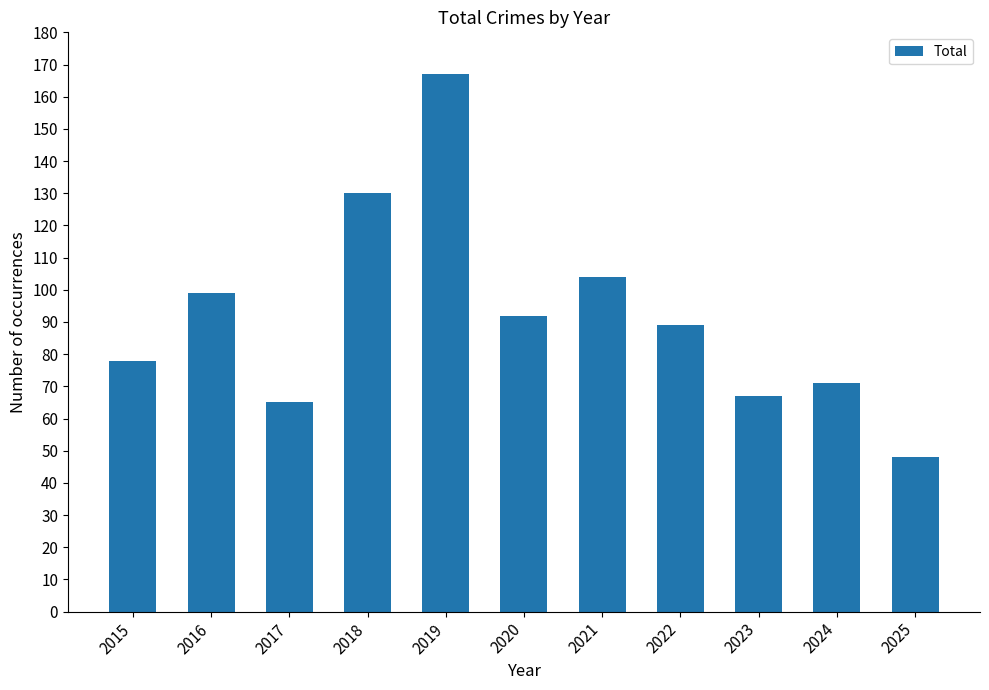

Is it true that the value at 2020 is 140?

False